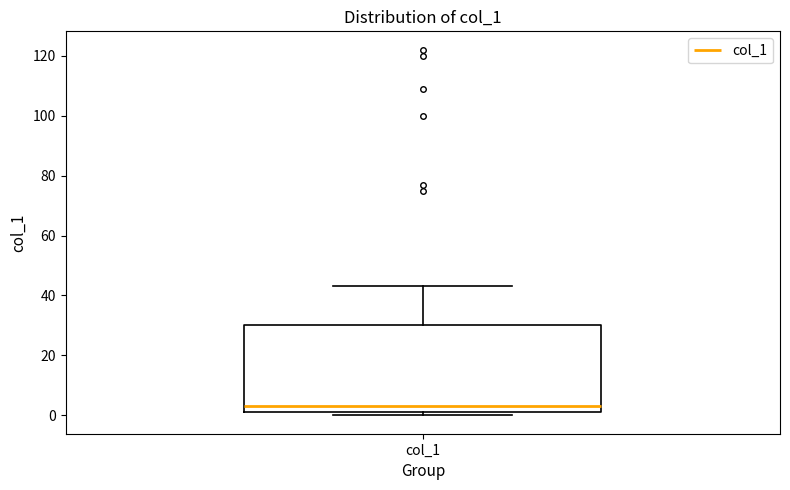

Transcribe this box plot: give where the median line is, the range the box spans, and where the two whiskers end, as read against the y-axis. The values are not printed on the chart, so give them approximately, as read against the axis.

median 4, box 2 to 30, whiskers 0 to 44